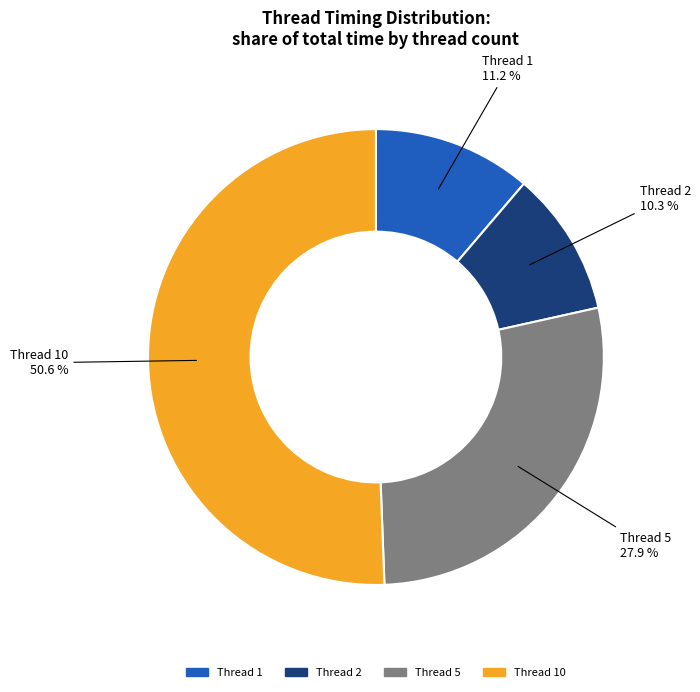

What is the largest slice in the pie chart?

Thread 10